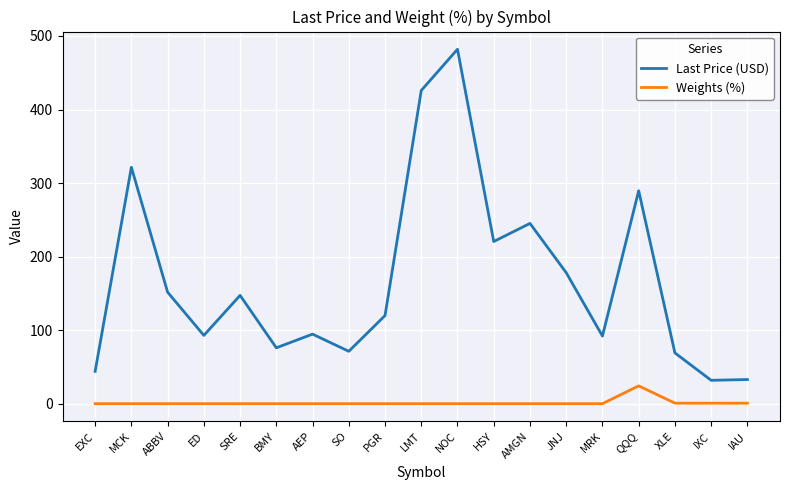

What is the sum of all Last Price (USD) values?

3188.9